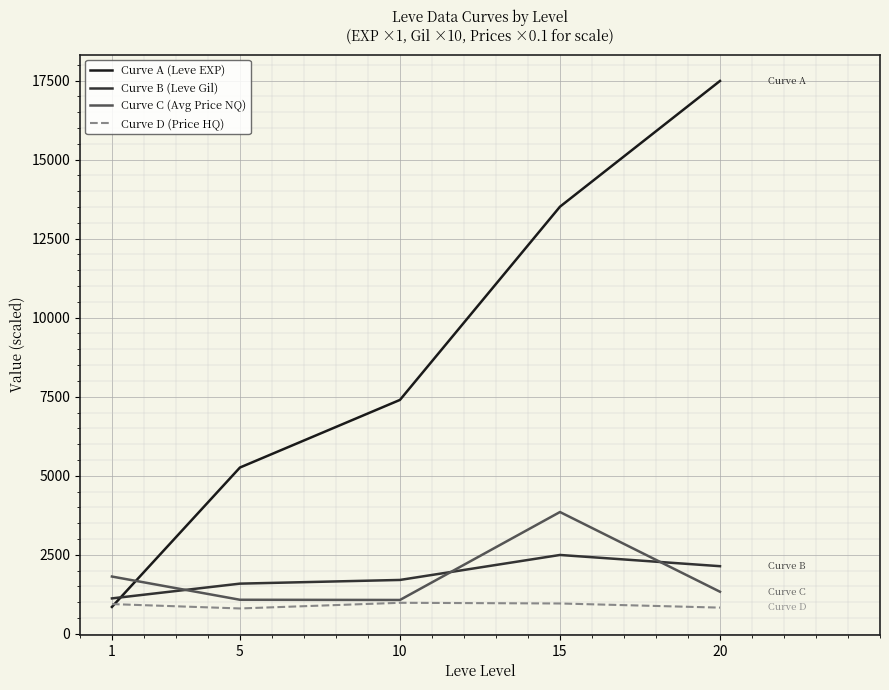

Does the chart have visible grid lines?

Yes